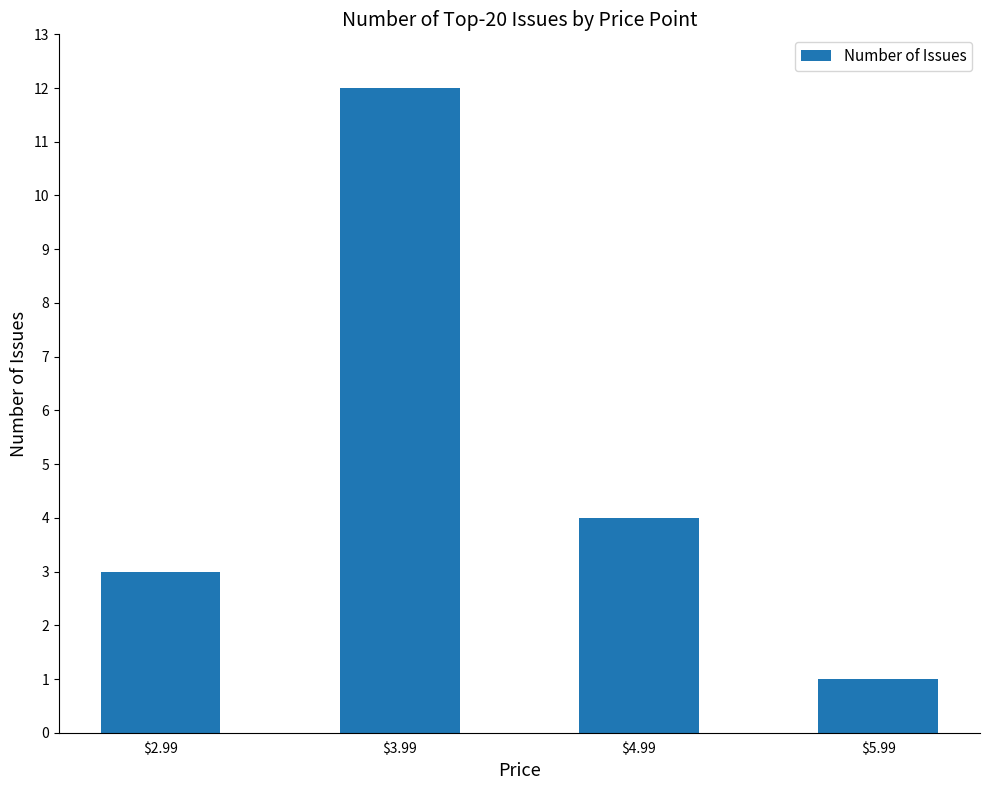

What is the label of the 3rd bar from the left?

$4.99